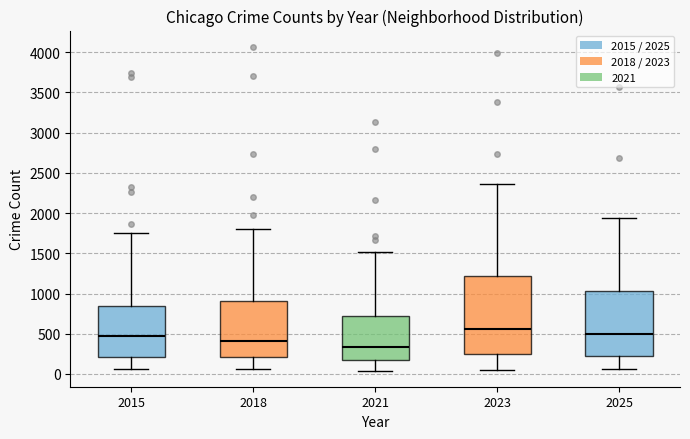

Where is the upper edge of the box at x = 2015 on the y-axis? The values are not printed on the chart, so give them approximately, as read against the axis.

850